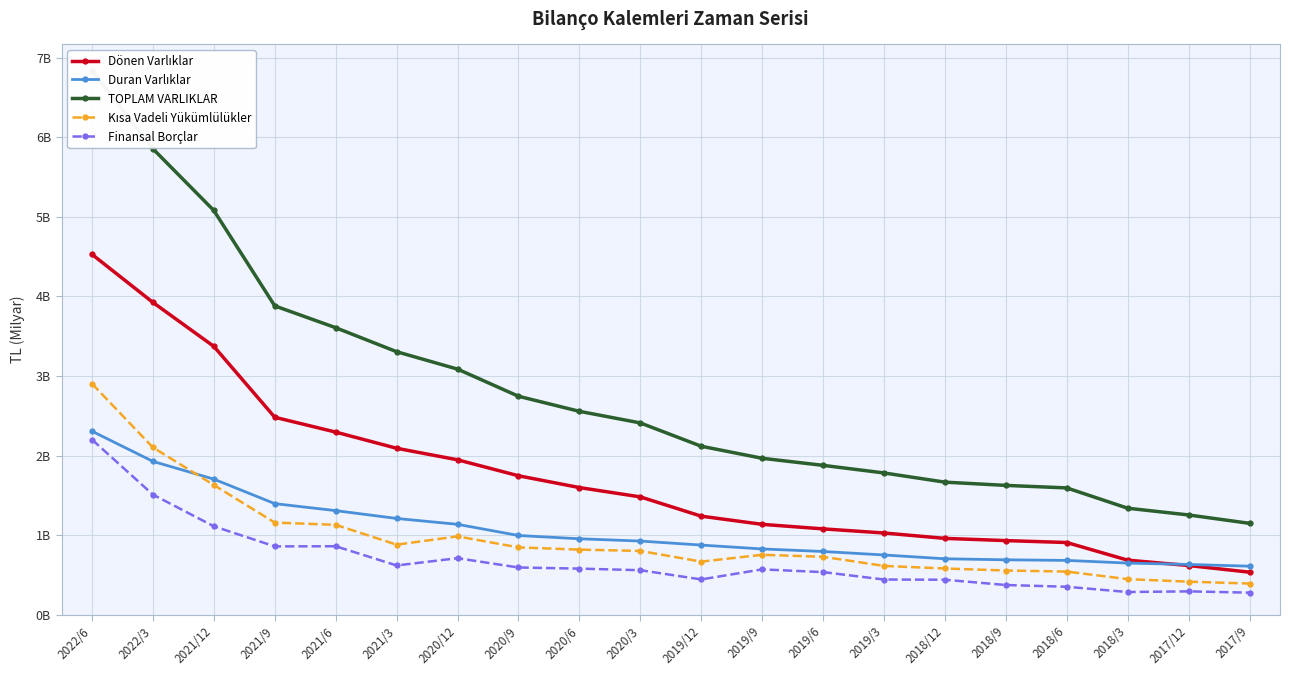

Which has a higher value, 2020/9 or 2021/9?

2021/9